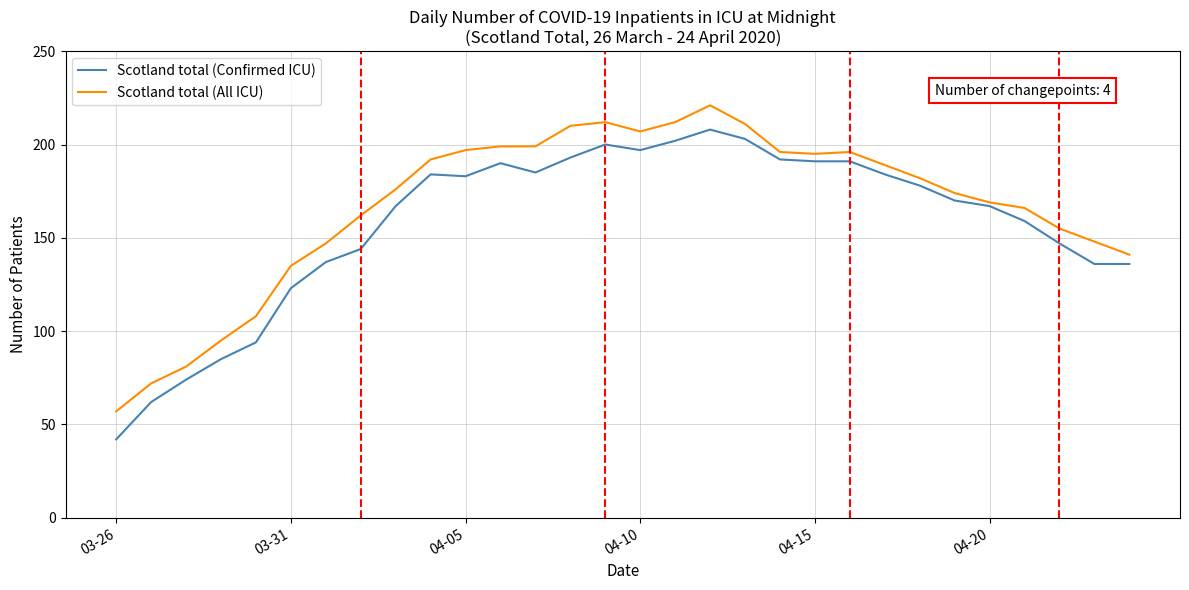

Which series has the widest spread of values?

Scotland total (Confirmed ICU)